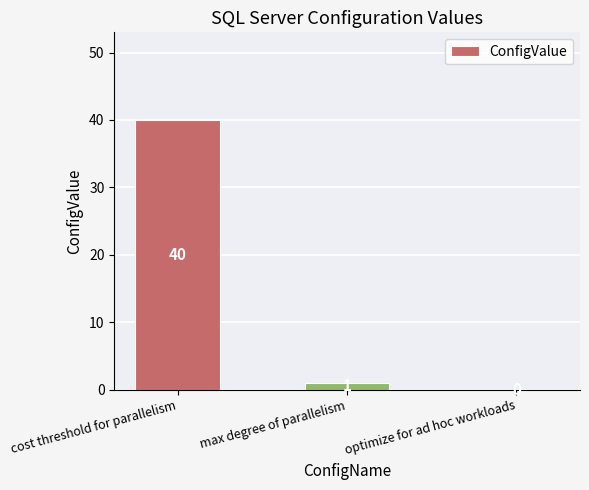

What is the sum of all values?

41